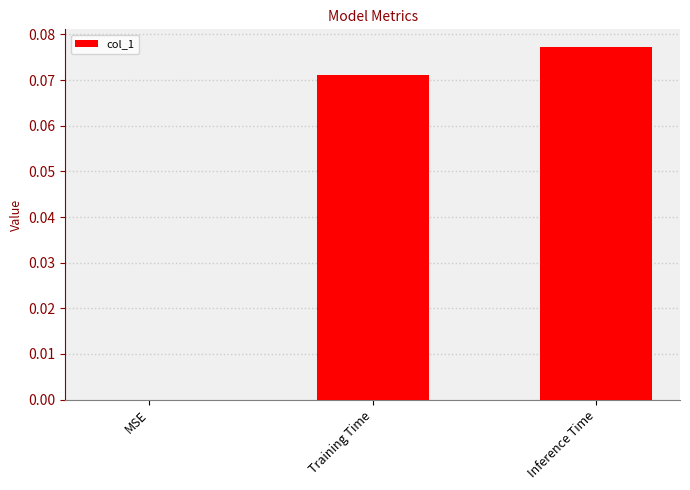

How many series are shown in this chart?

1